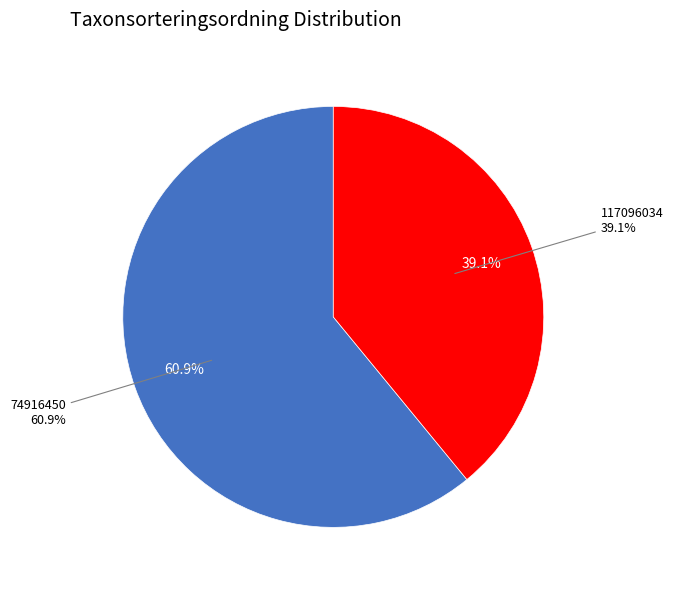

What percentage is NOT represented by 74916450?

39.1%